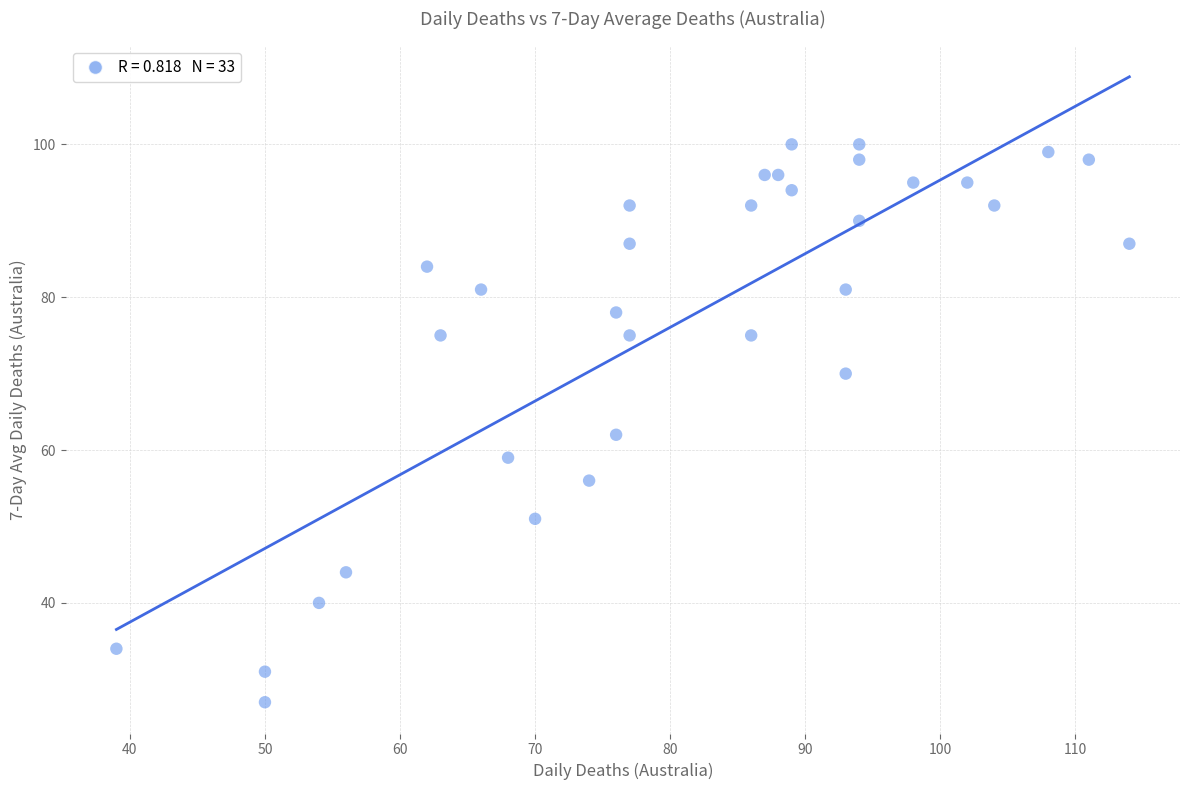

What Y value in the scatter plot is closest to 63?

62